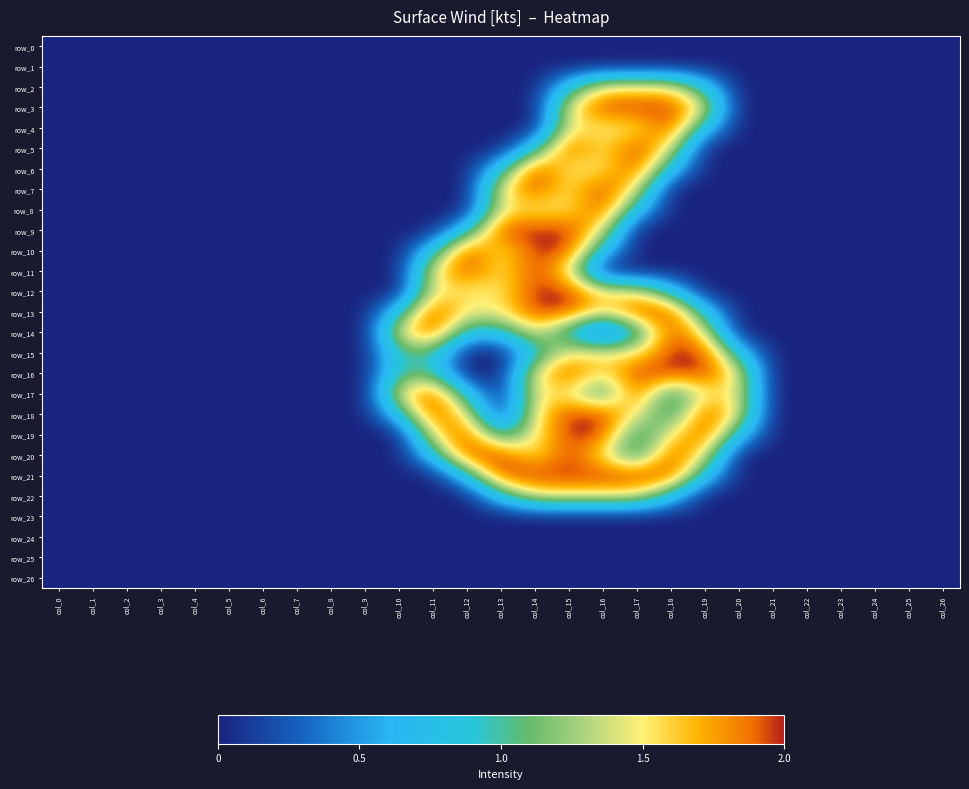

How many values in the row_14 series exceed 0?

9